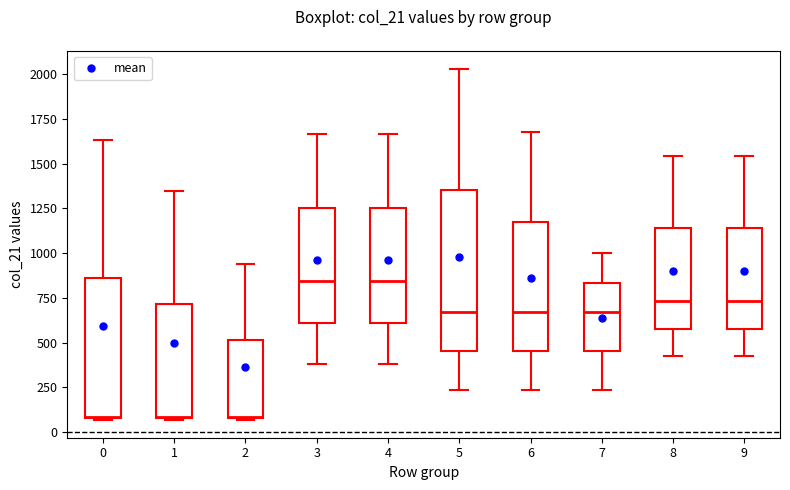

Where does the median line of the box at x = 8 sit on the y-axis? The values are not printed on the chart, so give them approximately, as read against the axis.

750